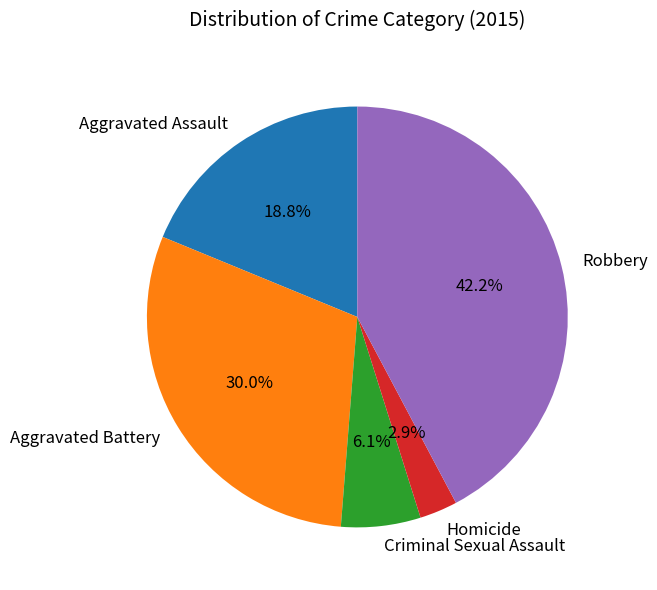

Does Homicide represent more than half of the total?

No